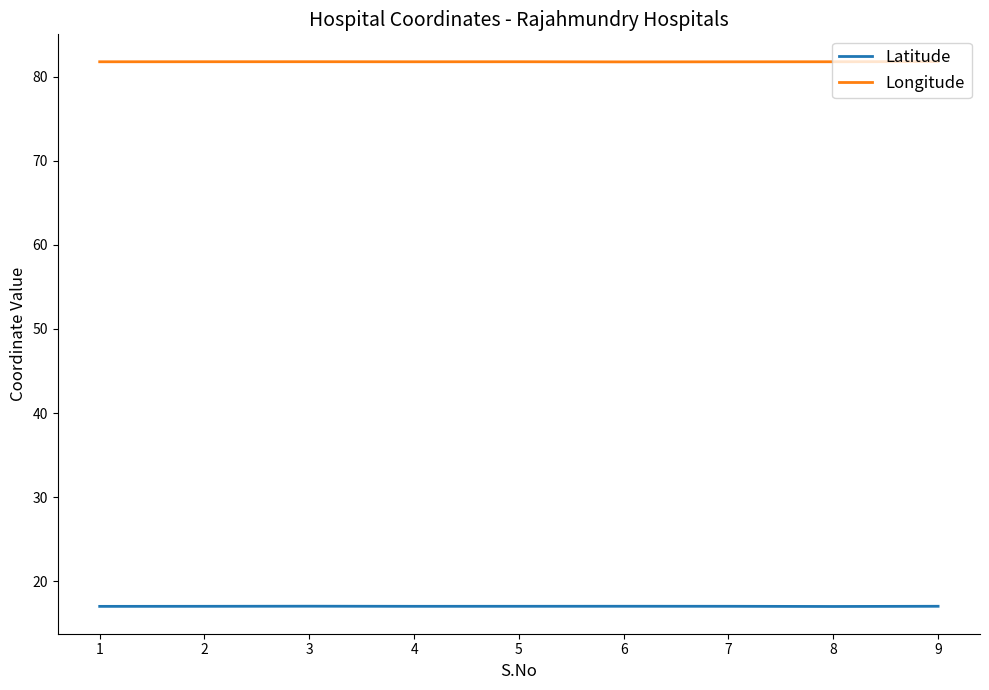

True or false: Latitude and Longitude cross at least once.

False